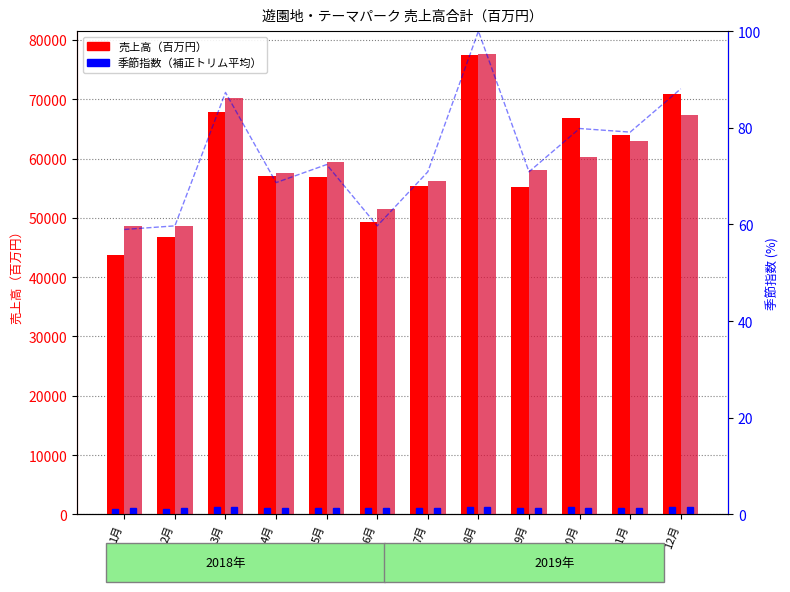

Count the number of data series in this chart.

3